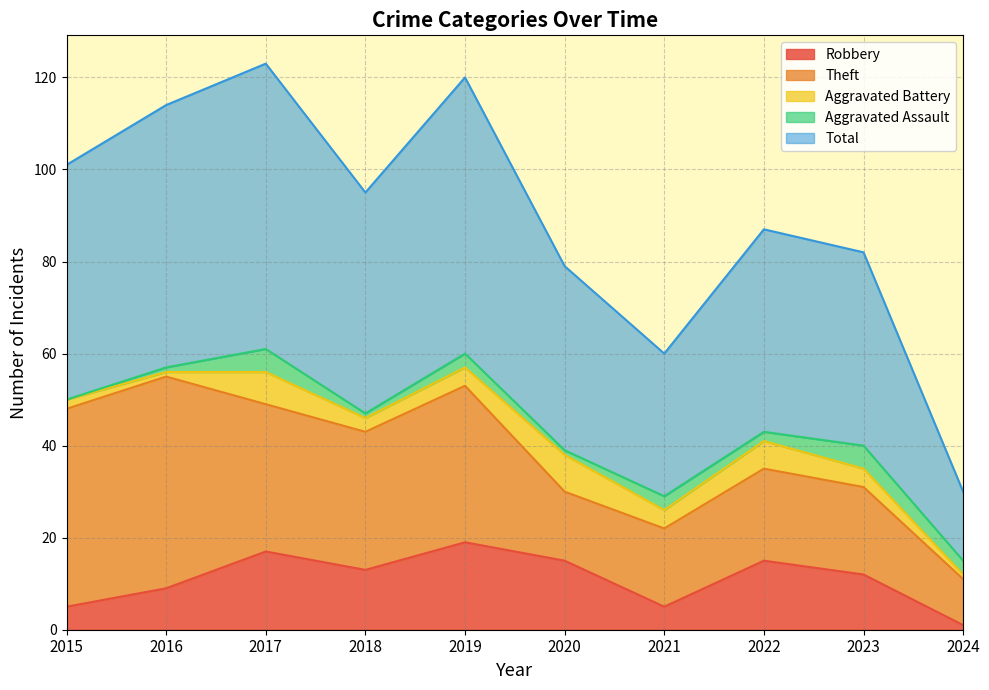

Rank the series by their maximum value, from lowest to highest.

Aggravated Assault, Aggravated Battery, Robbery, Theft, Total